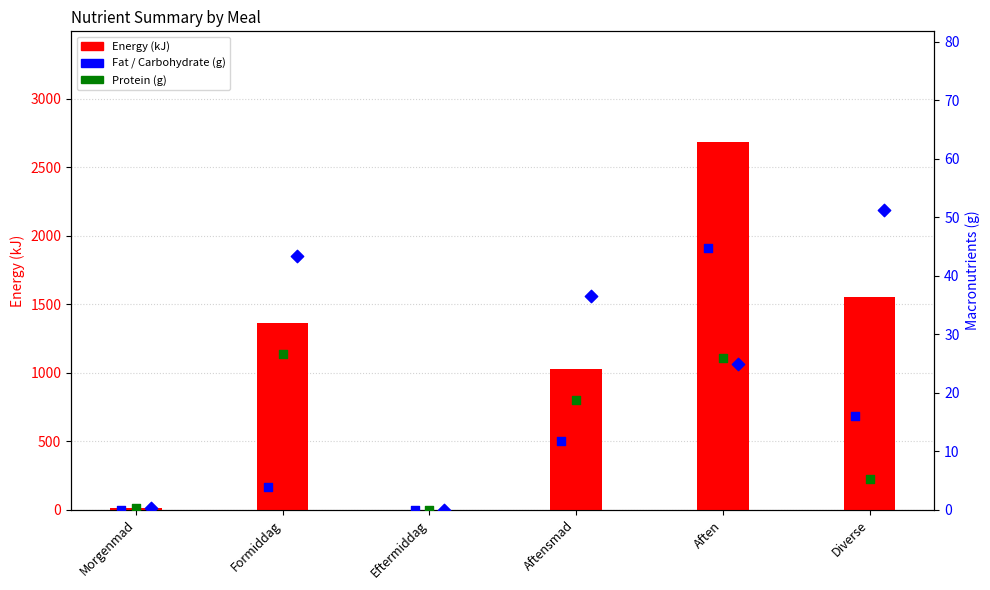

Is the value of Protein (g) at Diverse greater than the value of Energy (kJ) at Aftensmad?

No